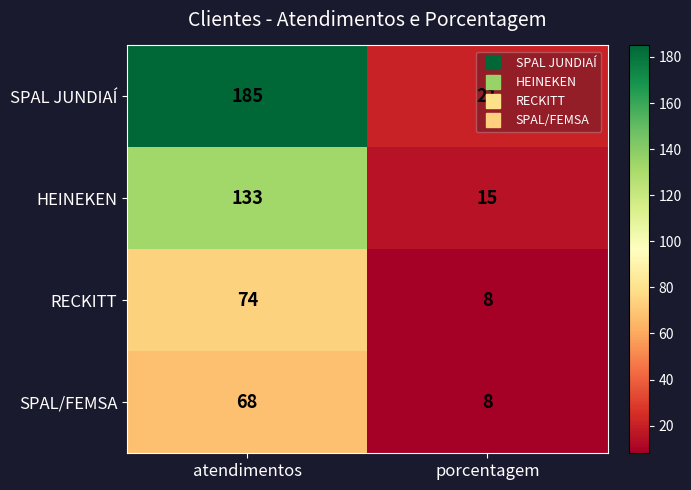

What is the total value across all series at atendimentos?

460